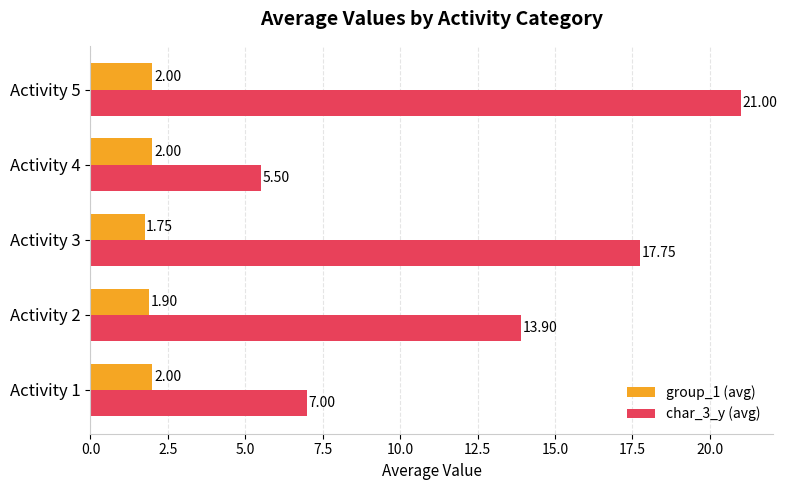

Count the number of data series in this chart.

2